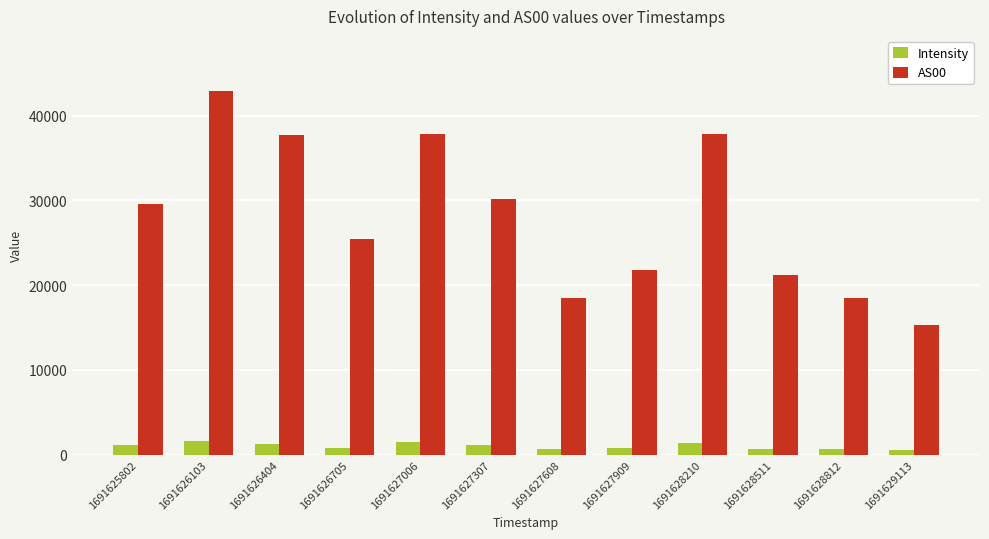

What is the total value across all series at 1691625802?

30626.1